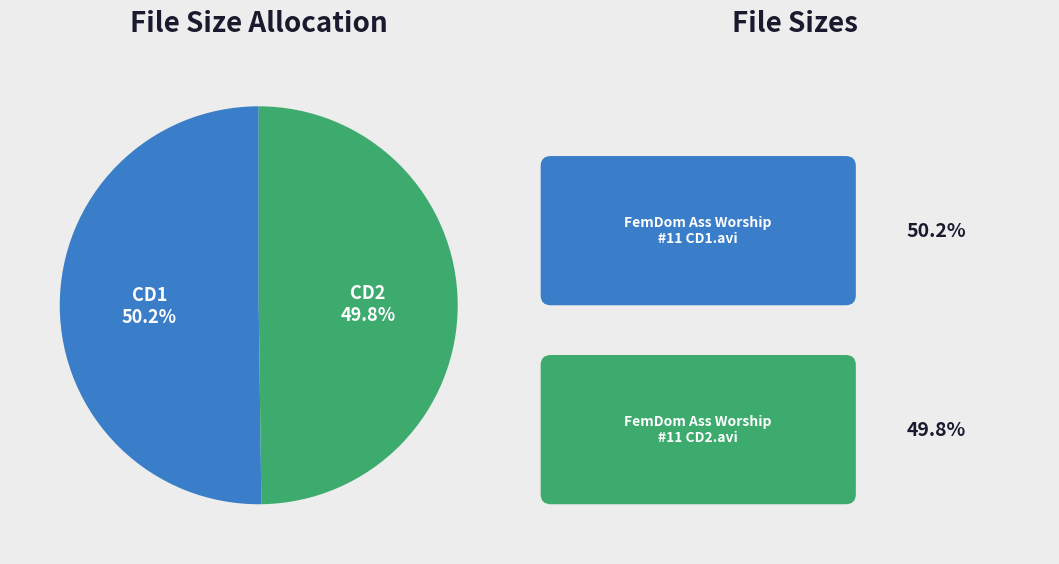

Do CD2 and CD1 together represent more than half of the pie?

Yes